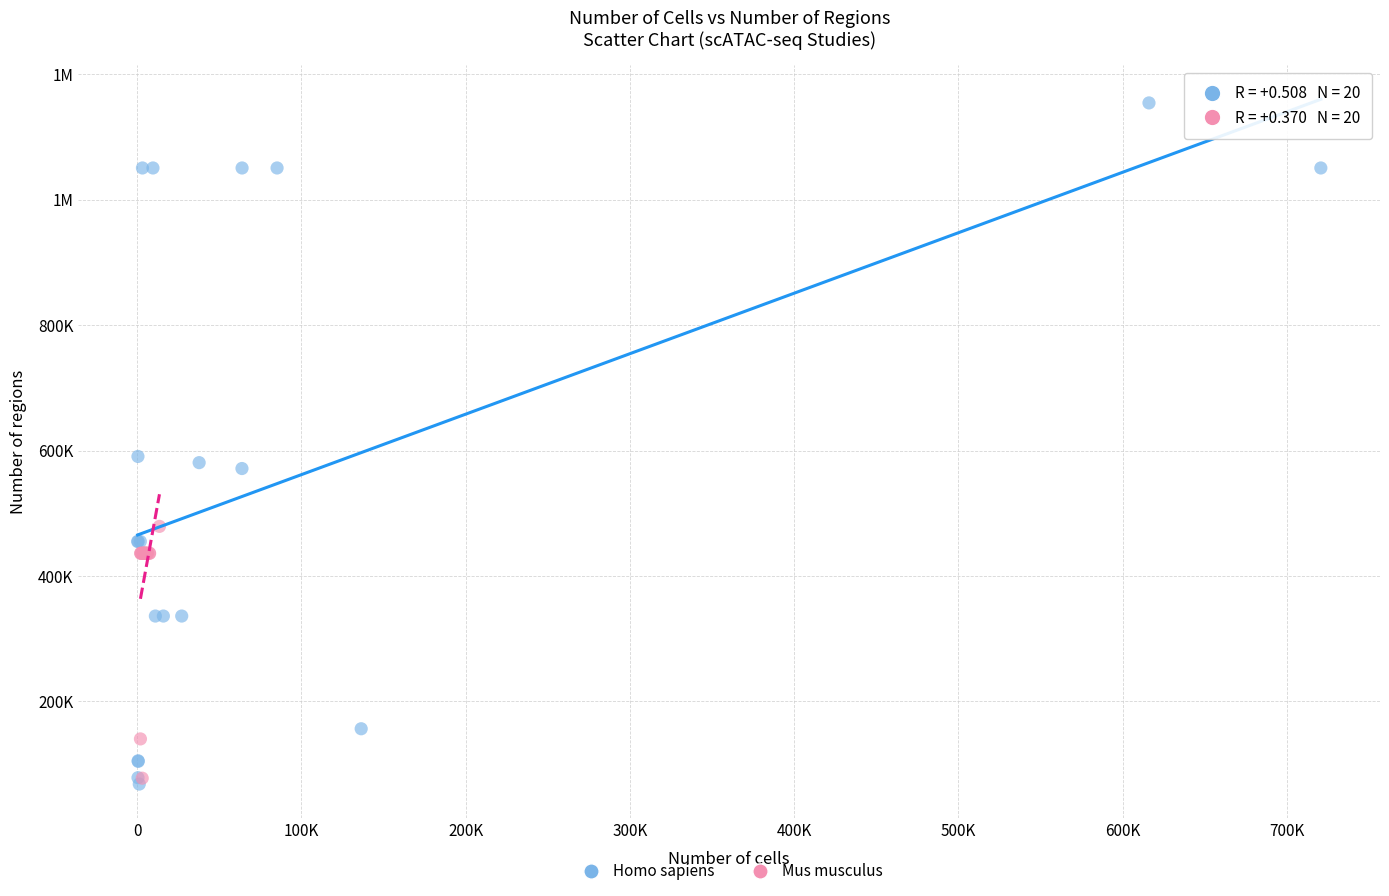

What are all the series names shown in the legend?

Homo sapiens, Mus musculus